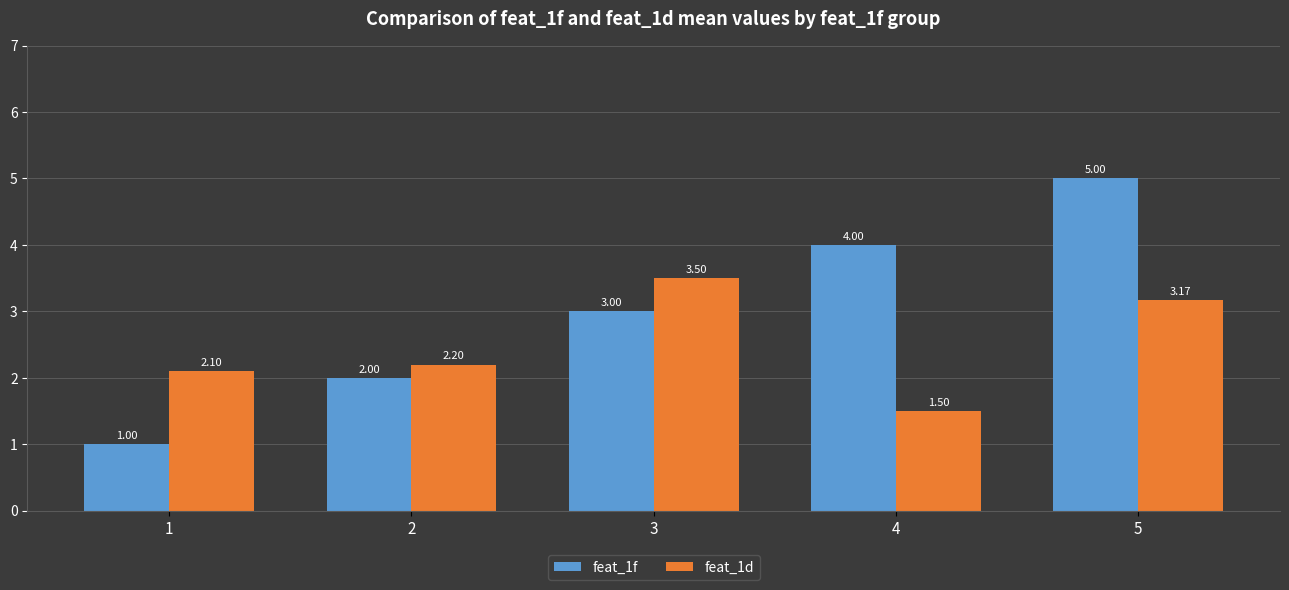

At which category is the sum across all series the highest?

5